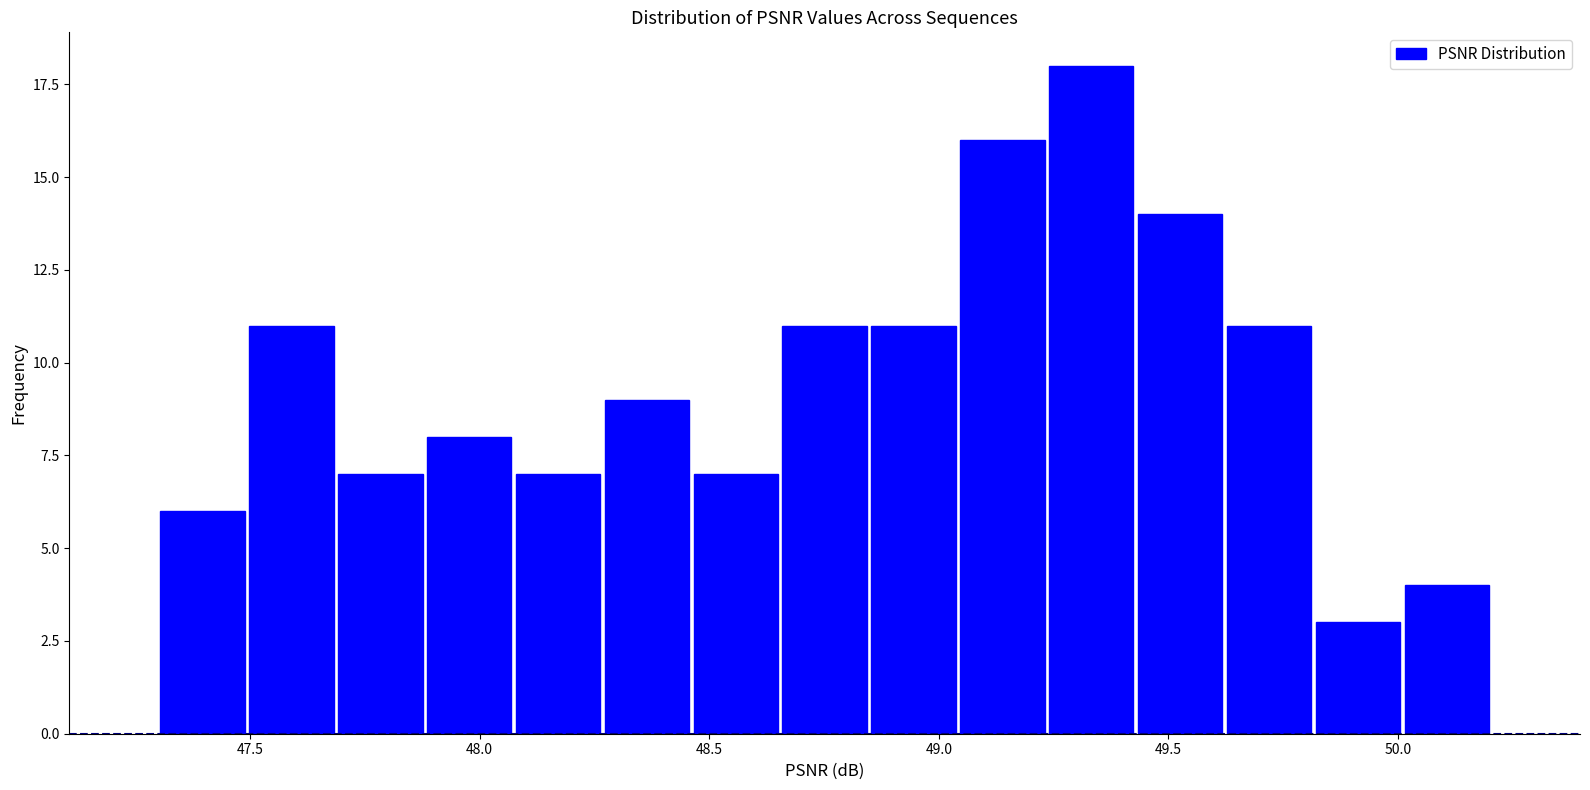

Read against the x-axis, roughly where is the centre of the tallest bar?

49.35